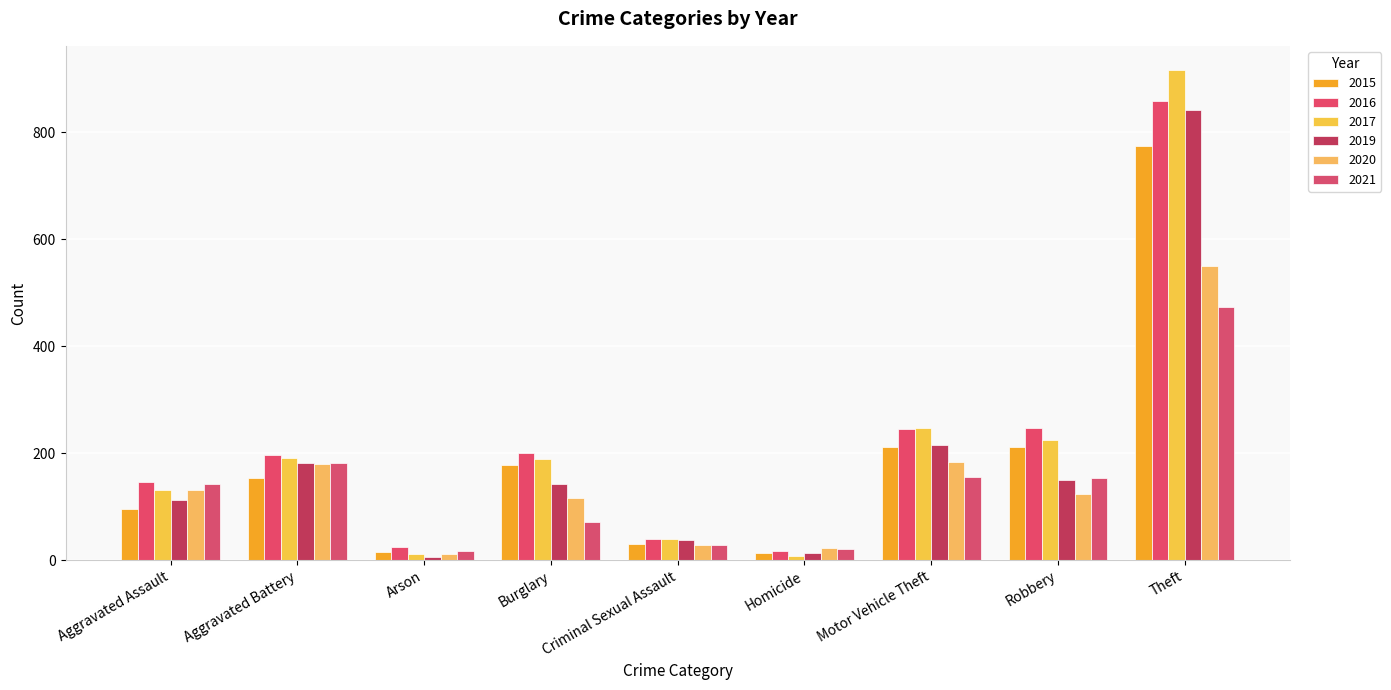

What position from the left is Aggravated Assault?

1